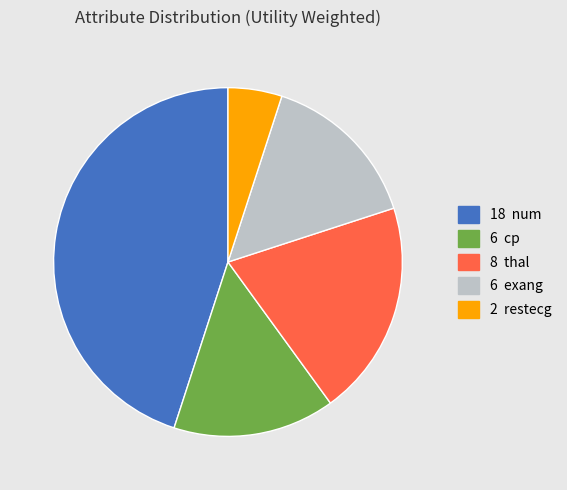

Is there a majority slice in this chart?

No